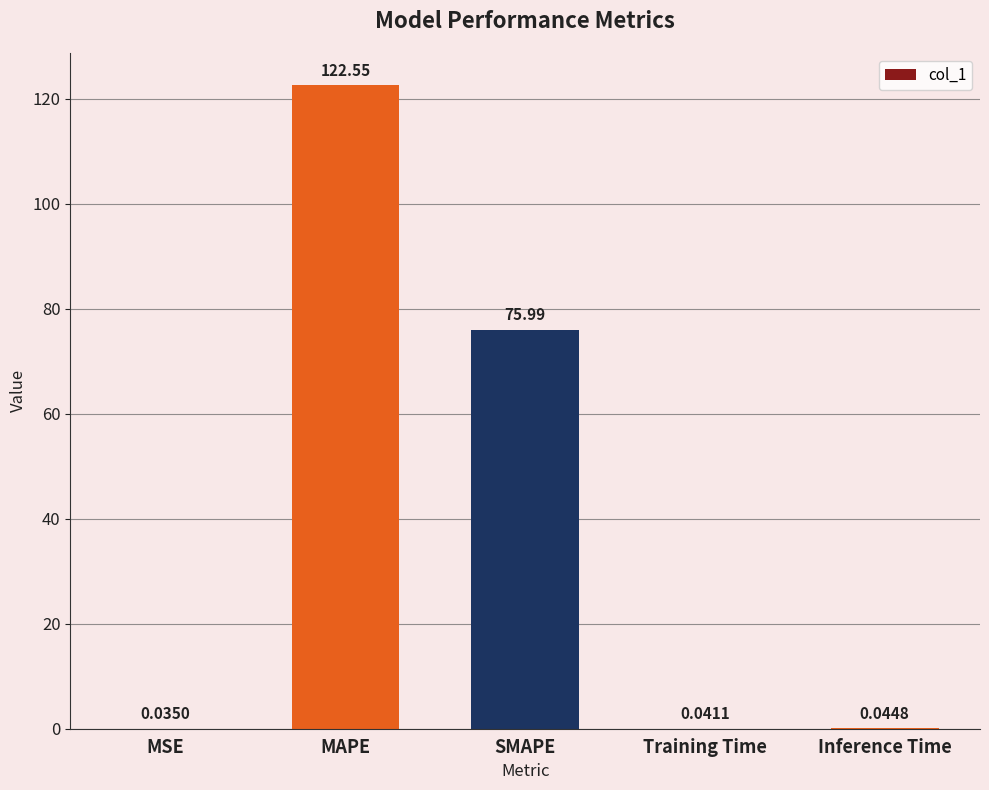

What is the change in value from MAPE to Inference Time?

-122.5